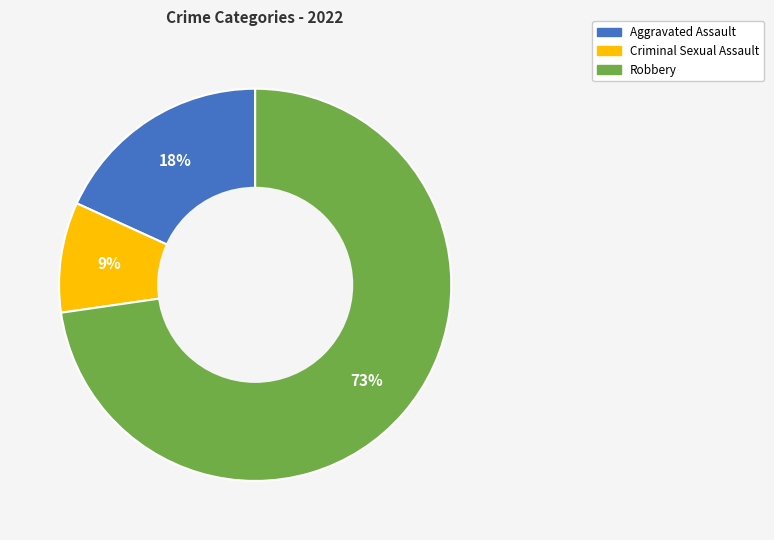

Is there any slice that represents more than half of the pie?

Yes